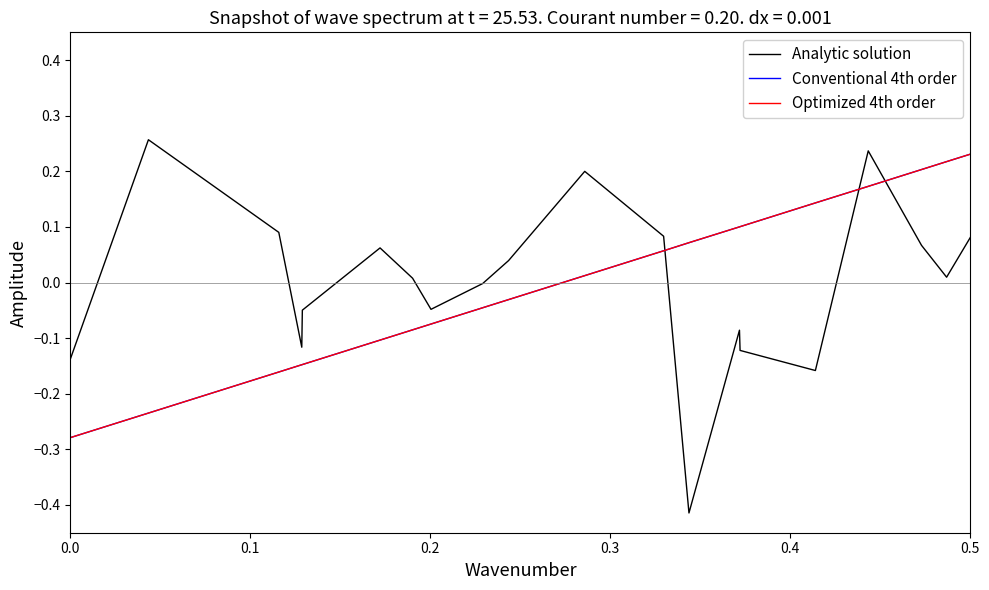

True or false: Analytic solution and Conventional 4th order intersect in this chart.

True